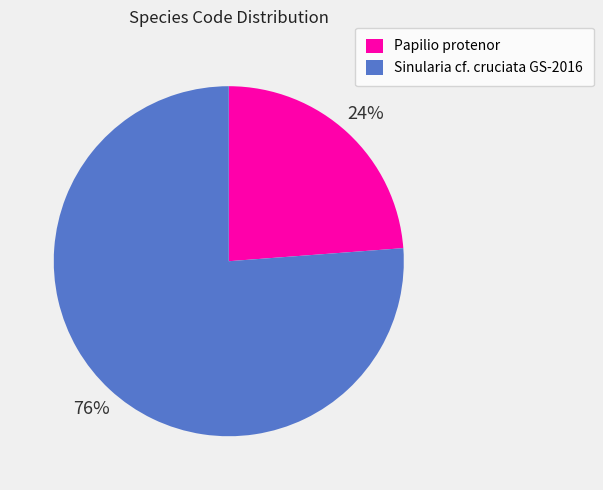

The Sinularia cf. cruciata GS-2016 slice represents 76% of the pie. True or false?

True